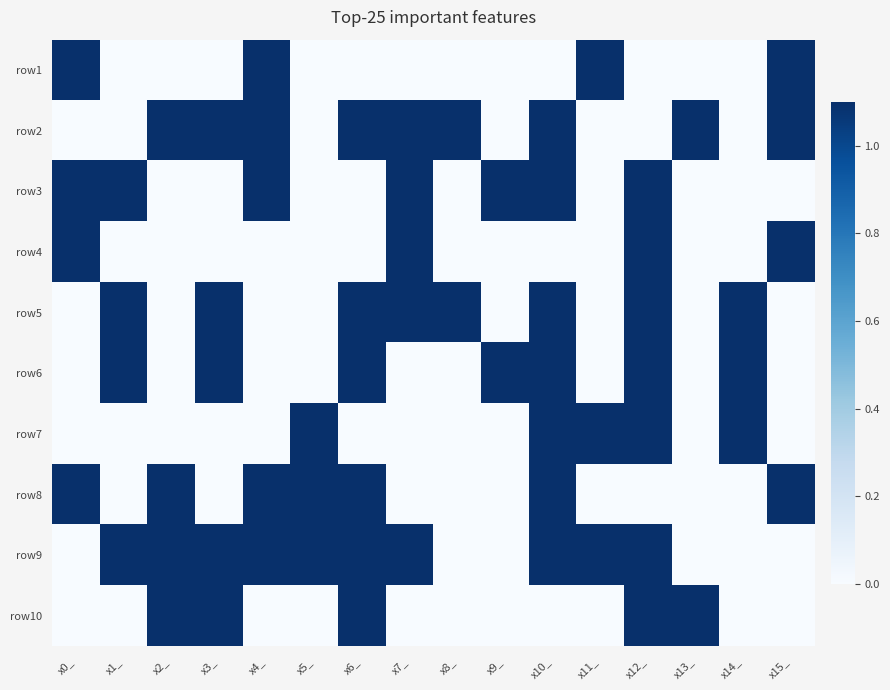

Rank the series at x2_ from highest to lowest value.

row2, row8, row9, row10, row1, row3, row4, row5, row6, row7